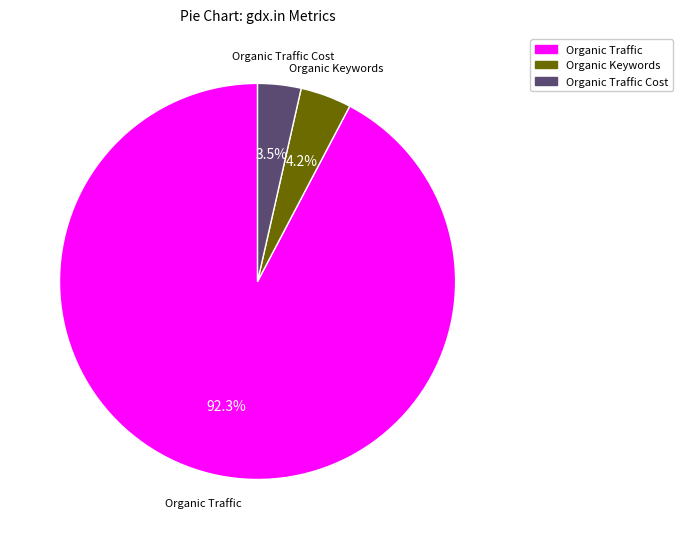

To the nearest percent, what is the average slice percentage?

33%